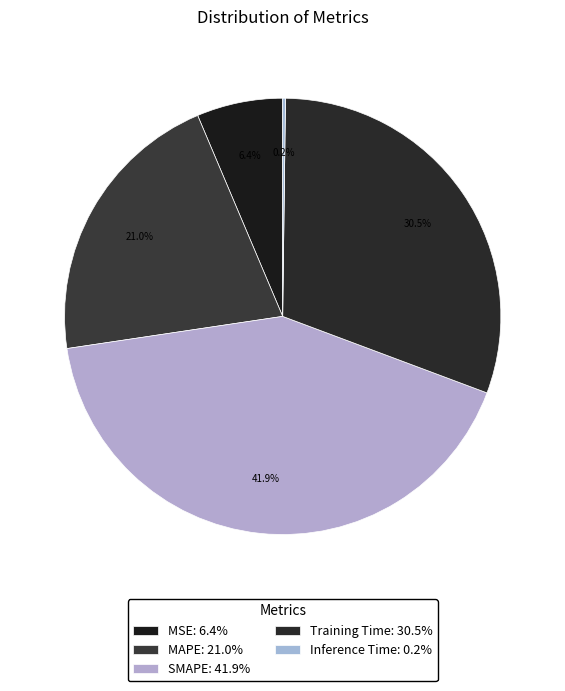

The MSE slice represents 1% of the pie. True or false?

False